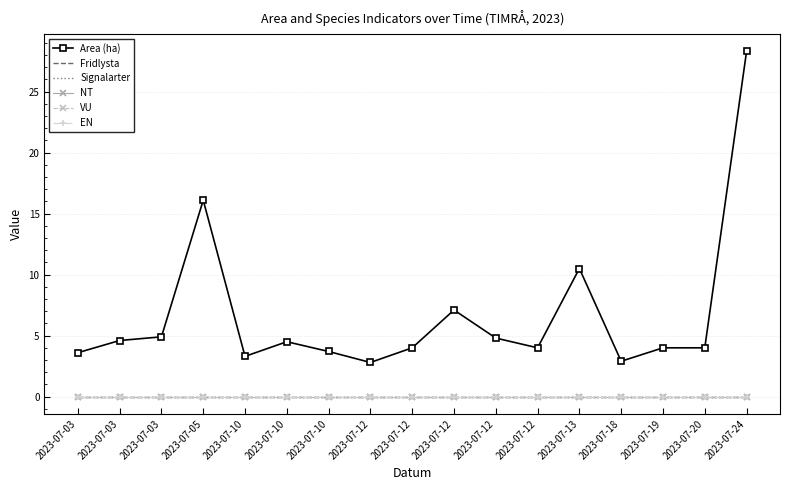

Is it true that Area (ha) equals 4.9 at 2023-07-03?

False